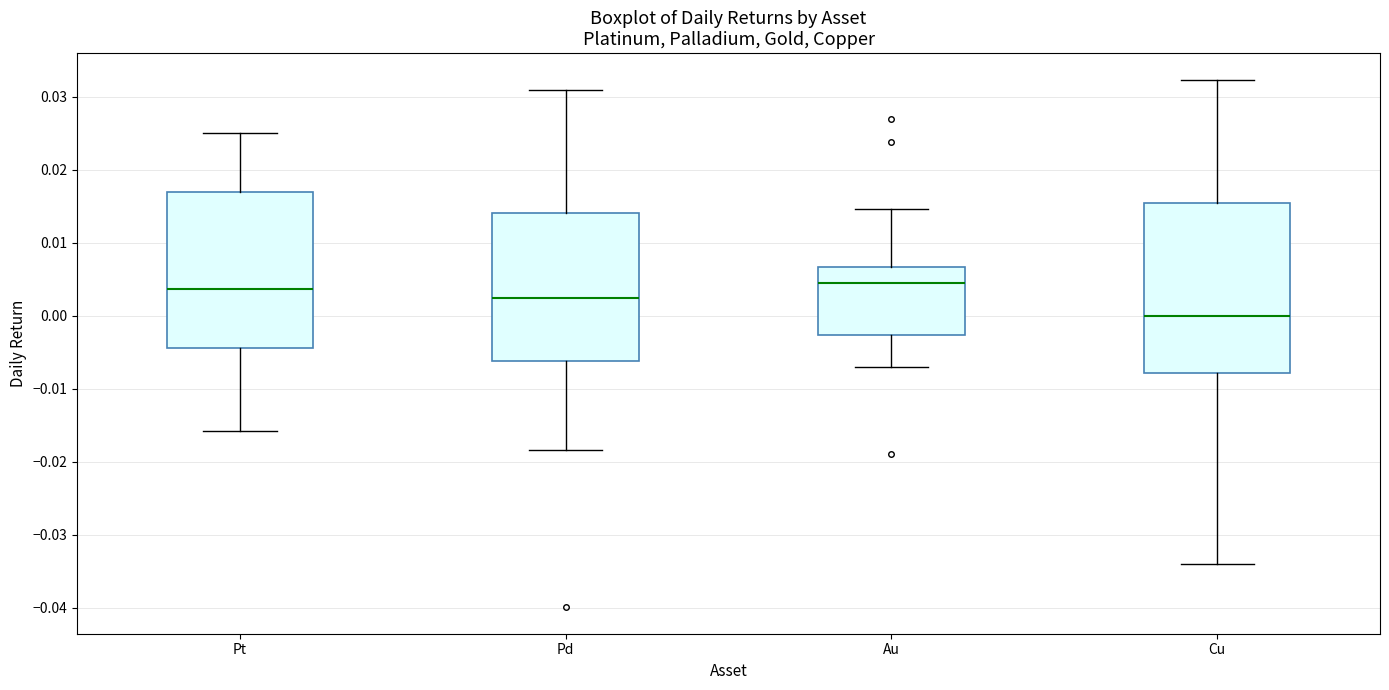

Reading left to right, transcribe this box plot: for each box, give where its median line is, the range the box spans, and where its two whiskers end, as read against the y-axis. The values are not printed on the chart, so give them approximately, as read against the axis.

Pt: median 0.004, box -0.004 to 0.017, whiskers -0.016 to 0.025
Pd: median 0.002, box -0.006 to 0.014, whiskers -0.018 to 0.031
Au: median 0.004, box -0.003 to 0.007, whiskers -0.007 to 0.015
Cu: median 0.000, box -0.008 to 0.015, whiskers -0.034 to 0.032